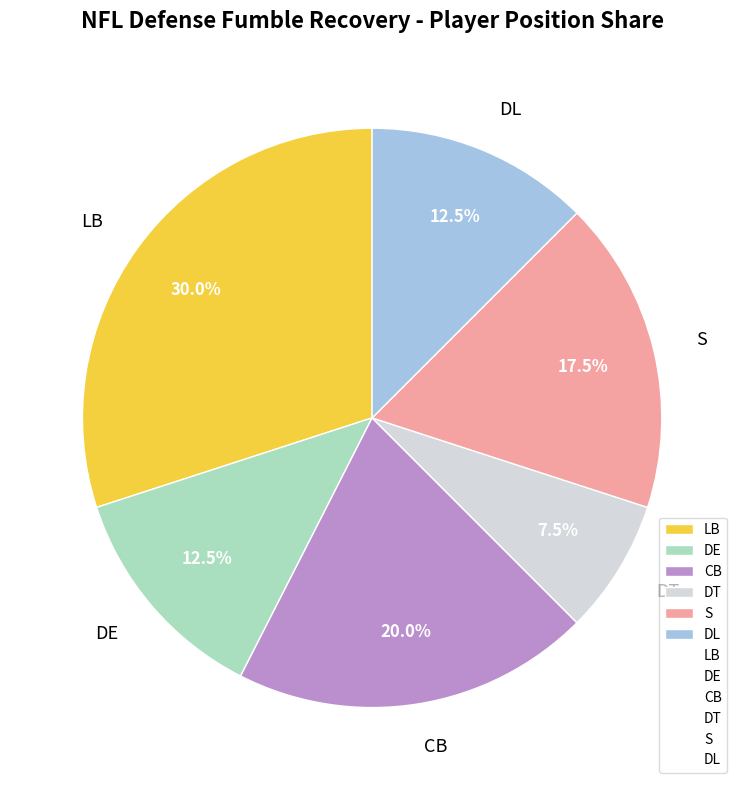

What portion of the pie excludes DE?

87.5%